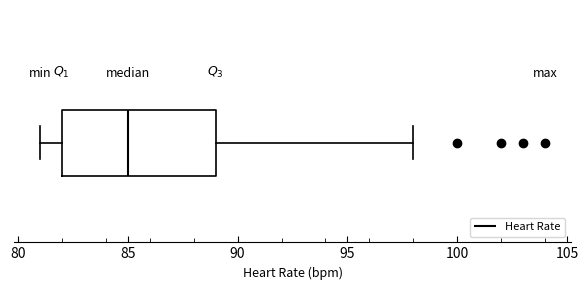

Where does the left whisker of the box end on the x-axis? The values are not printed on the chart, so give them approximately, as read against the axis.

81